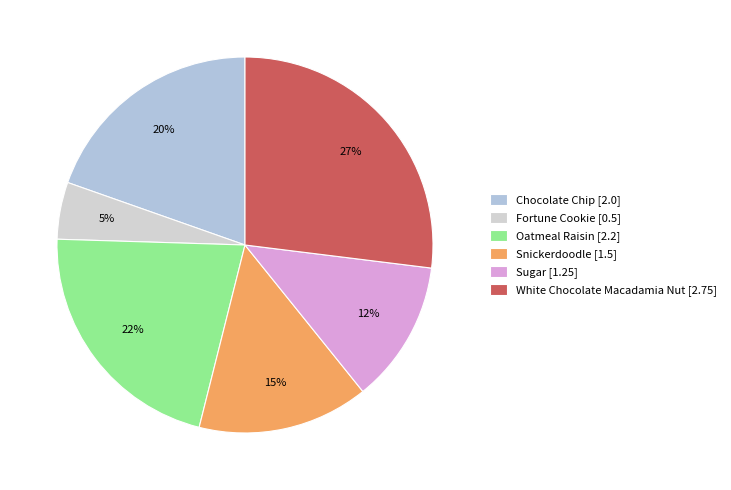

How many slices are in this pie chart?

6